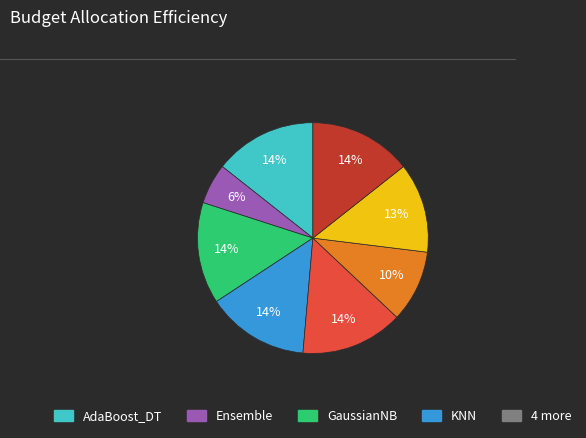

Is there a majority slice in this chart?

No